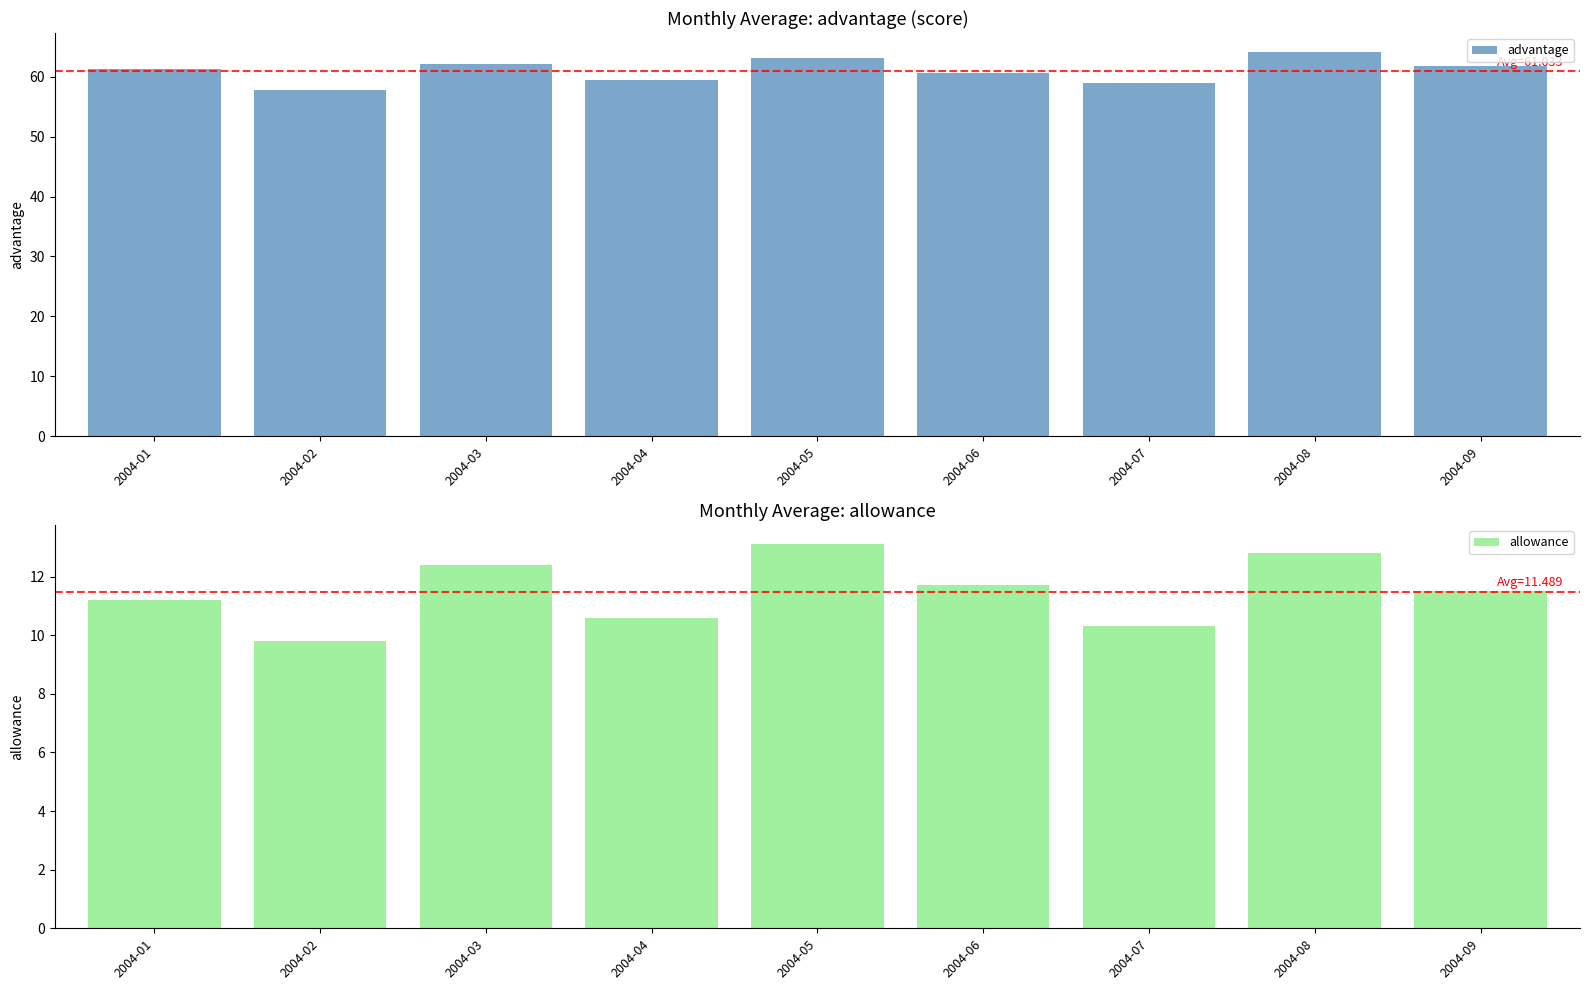

True or false: allowance has a value of 16.7 at 2004-06.

False